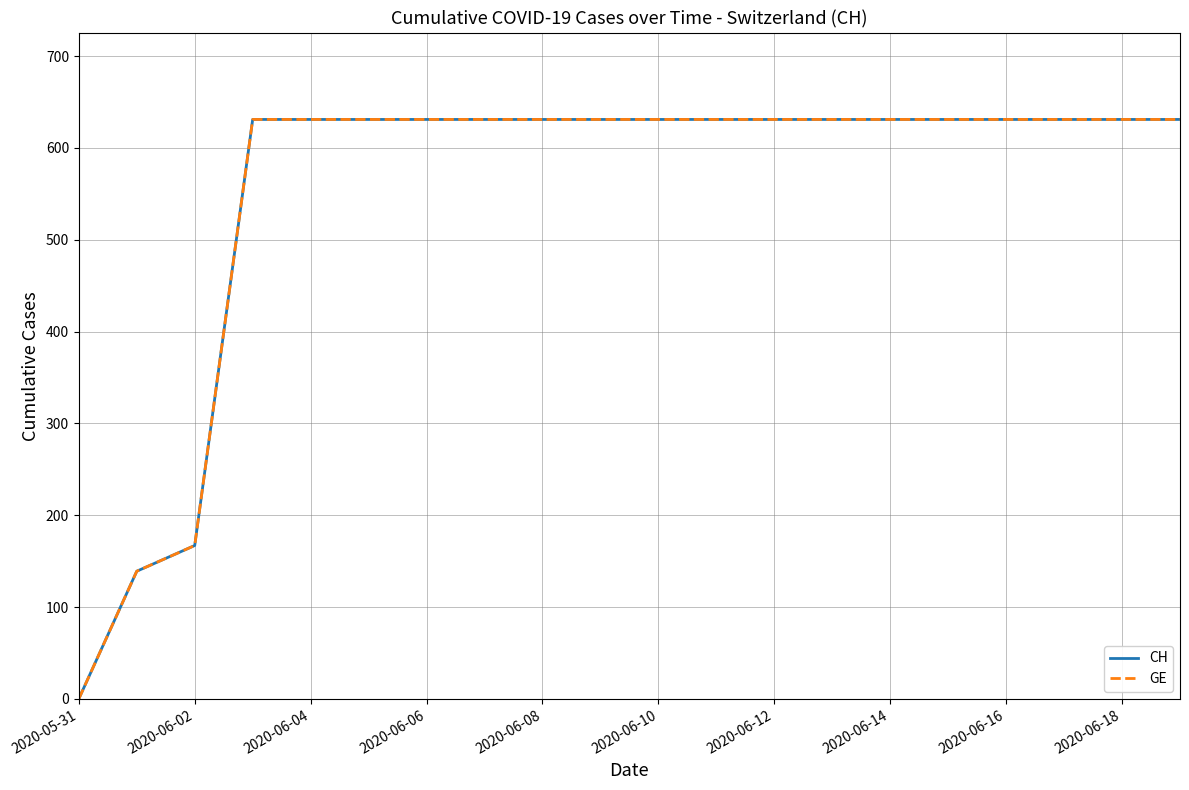

True or false: GE and CH cross at least once.

False